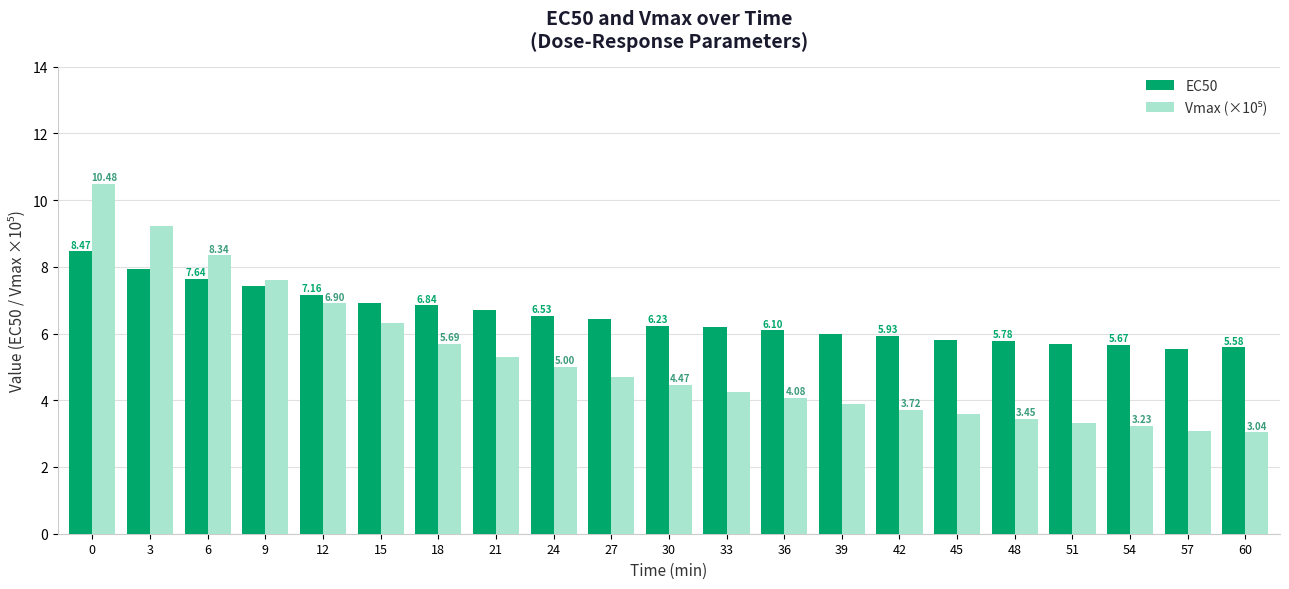

Does the chart contain any negative values?

No